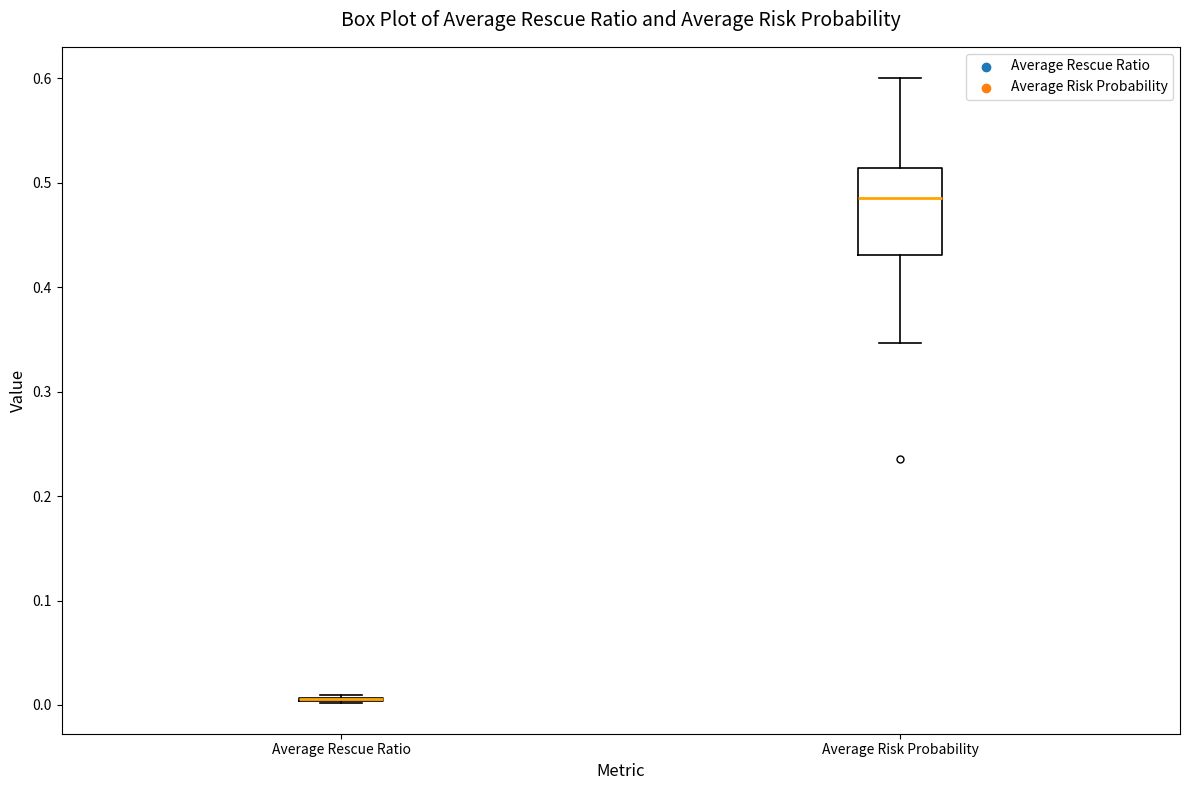

Reading left to right, transcribe this box plot: for each box, give where its median line is, the range the box spans, and where its two whiskers end, as read against the y-axis. The values are not printed on the chart, so give them approximately, as read against the axis.

Average Rescue Ratio: box collapsed to a line at 0.01, whiskers 0.00 to 0.01
Average Risk Probability: median 0.49, box 0.43 to 0.51, whiskers 0.35 to 0.60